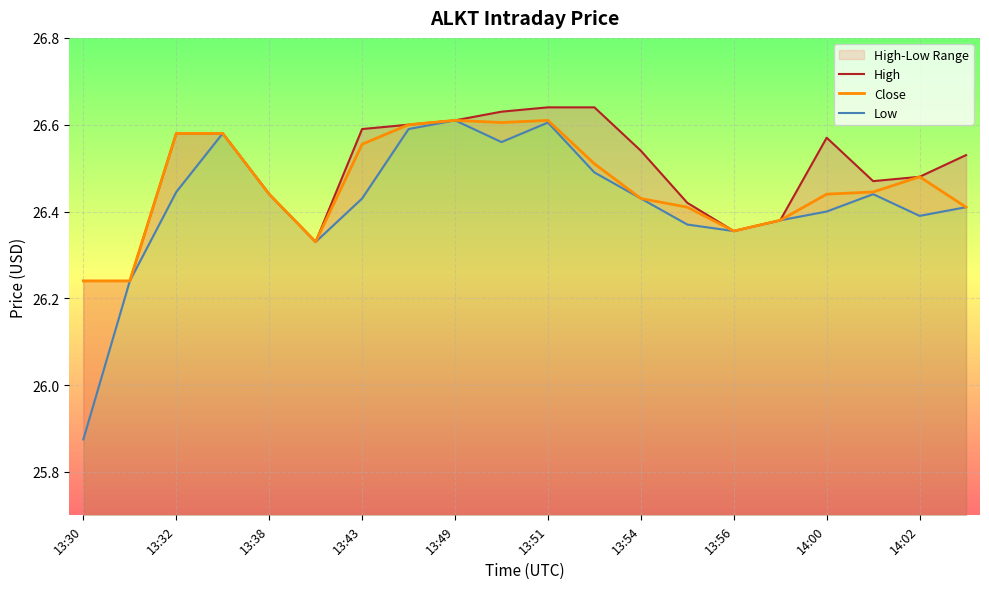

True or false: Close has more than 1 points higher than both neighbors.

True